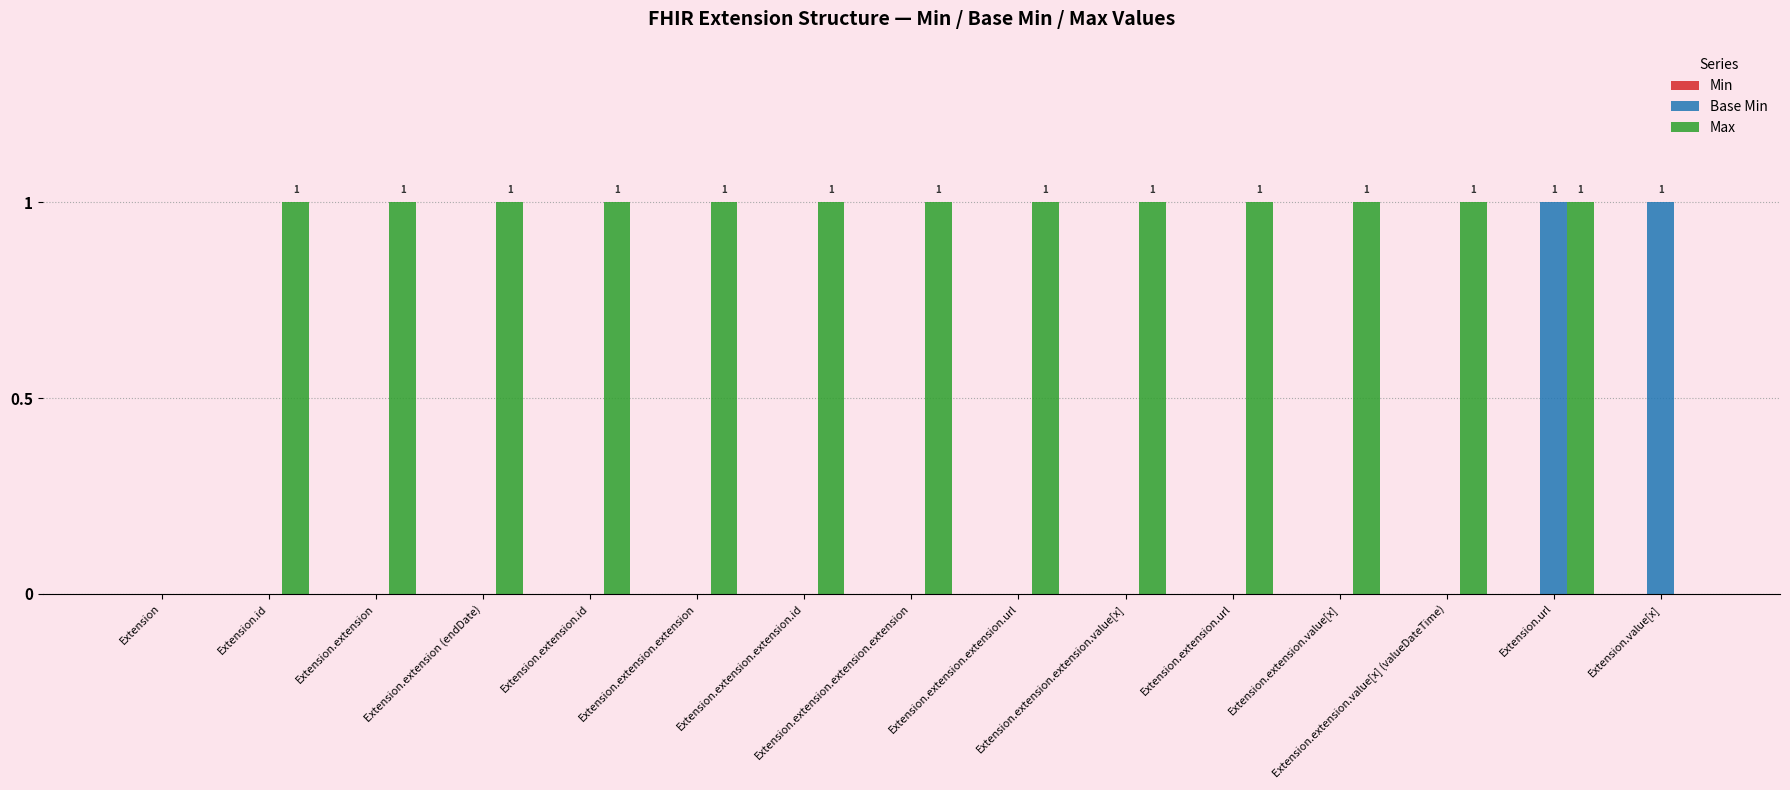

How many Base Min values are between 0 and 1?

15